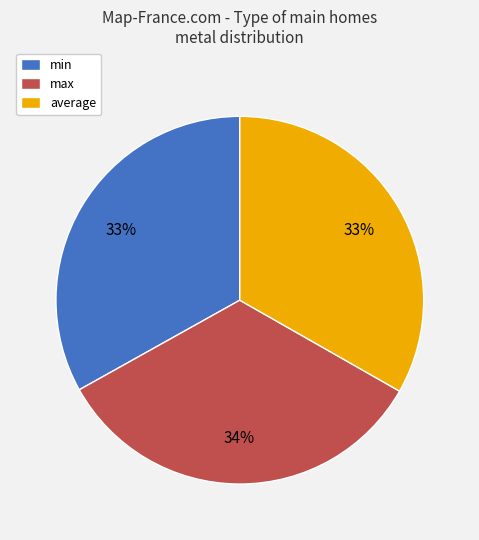

Does max represent more than half of the total?

No